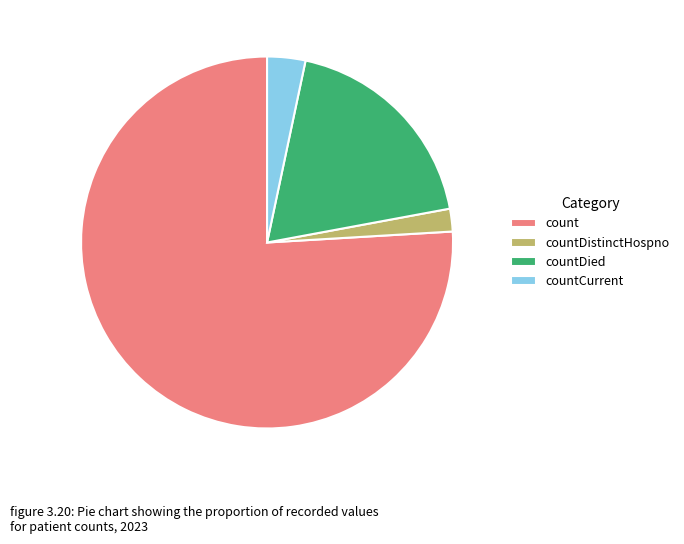

Rank the categories by value from highest to lowest.

count, countDied, countCurrent, countDistinctHospno